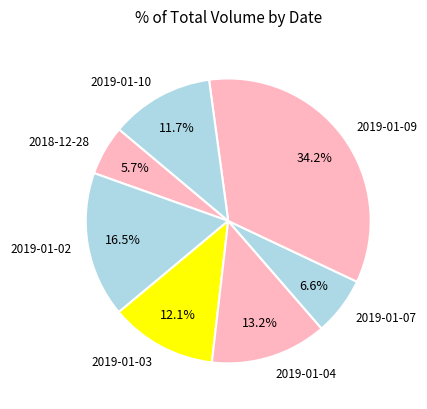

What is the smallest slice in the pie chart?

2018-12-28